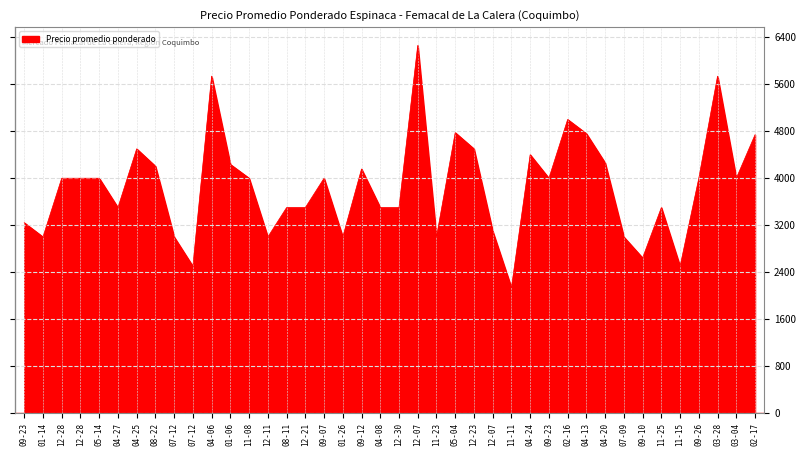

How many values are below 4000?

18